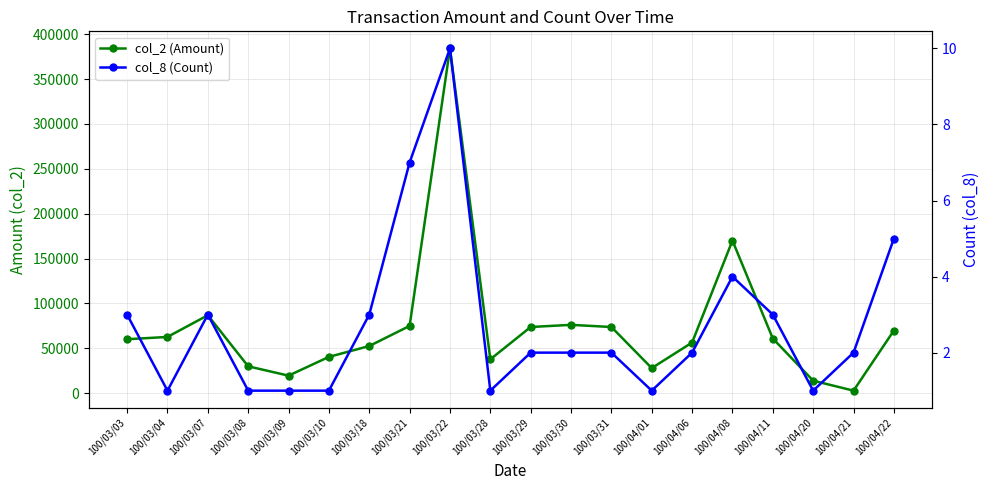

At which category does col_8 (Count) reach its first local valley?

100/03/04